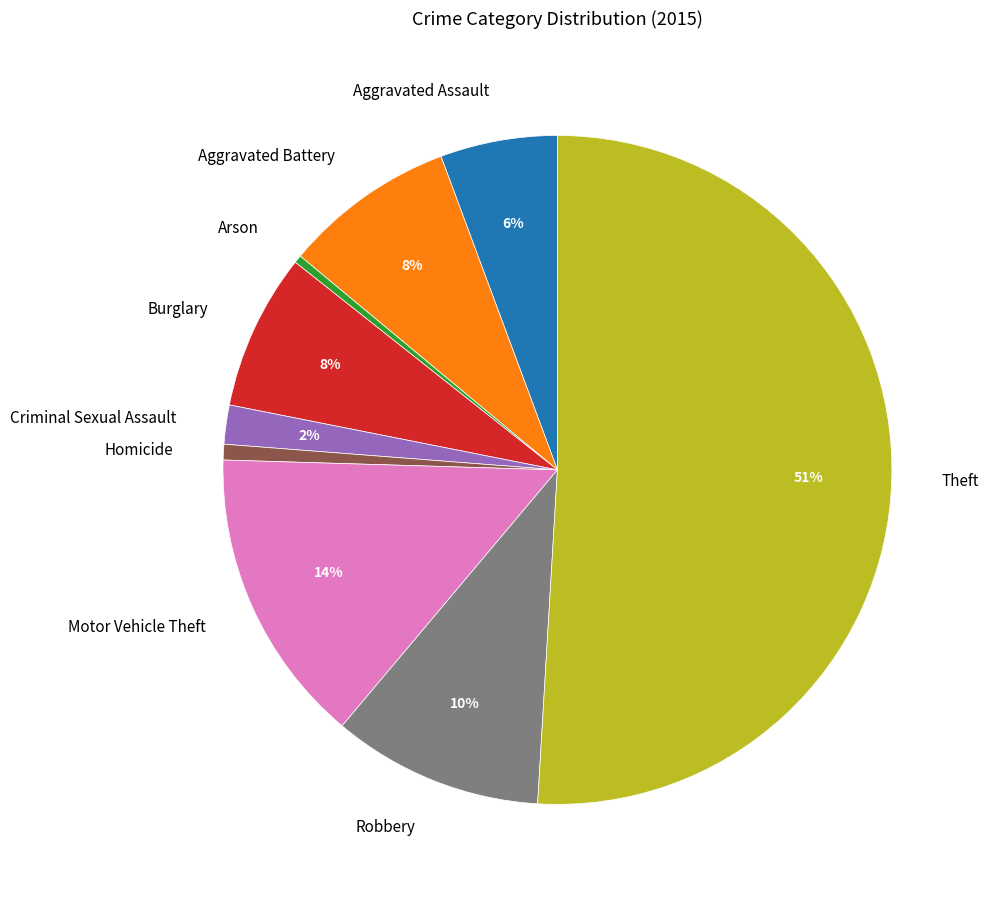

Does Arson account for over 50% of the chart?

No